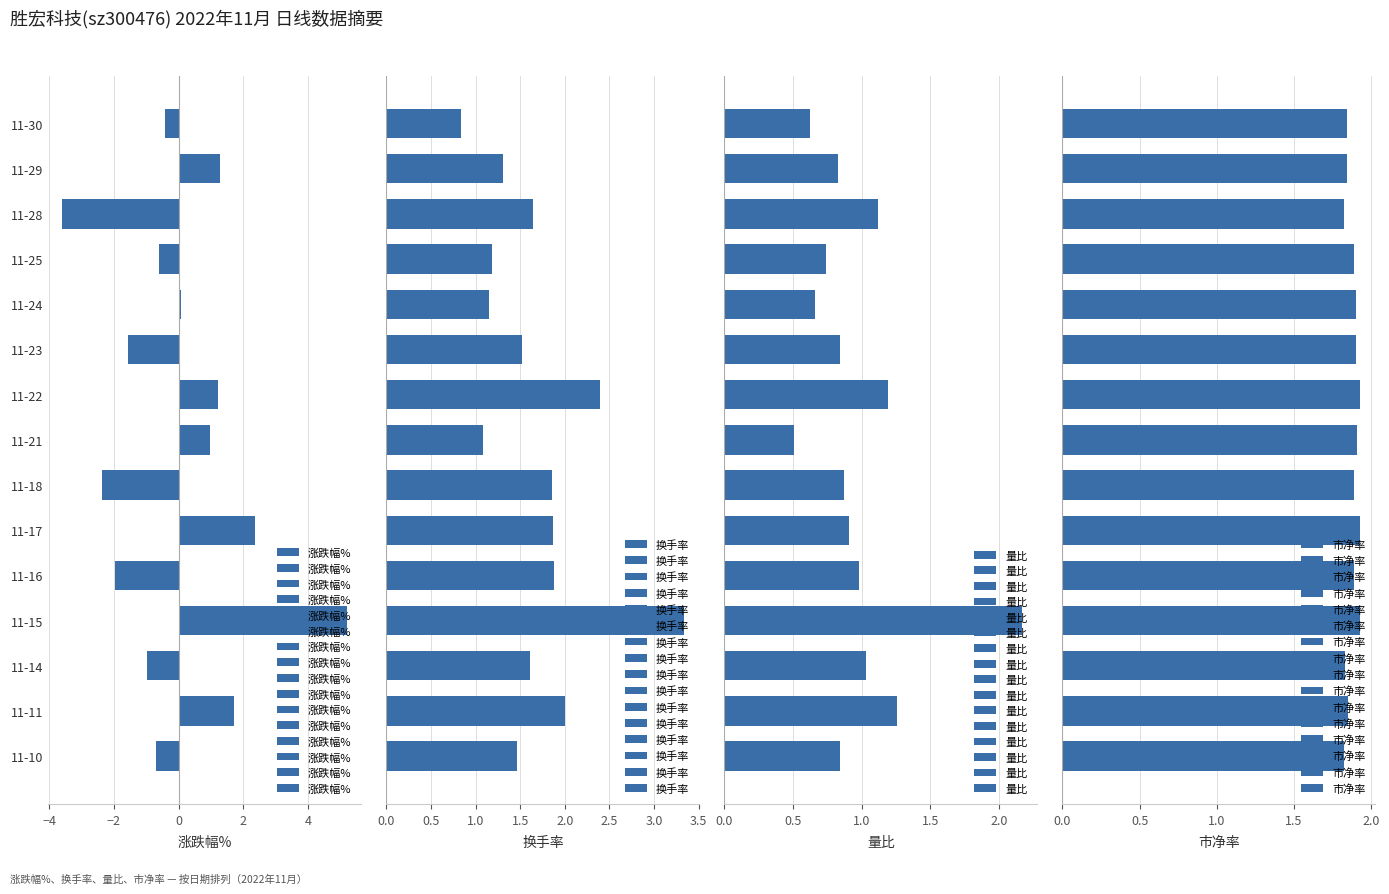

Read the 涨跌幅% value at 11-17.

2.4